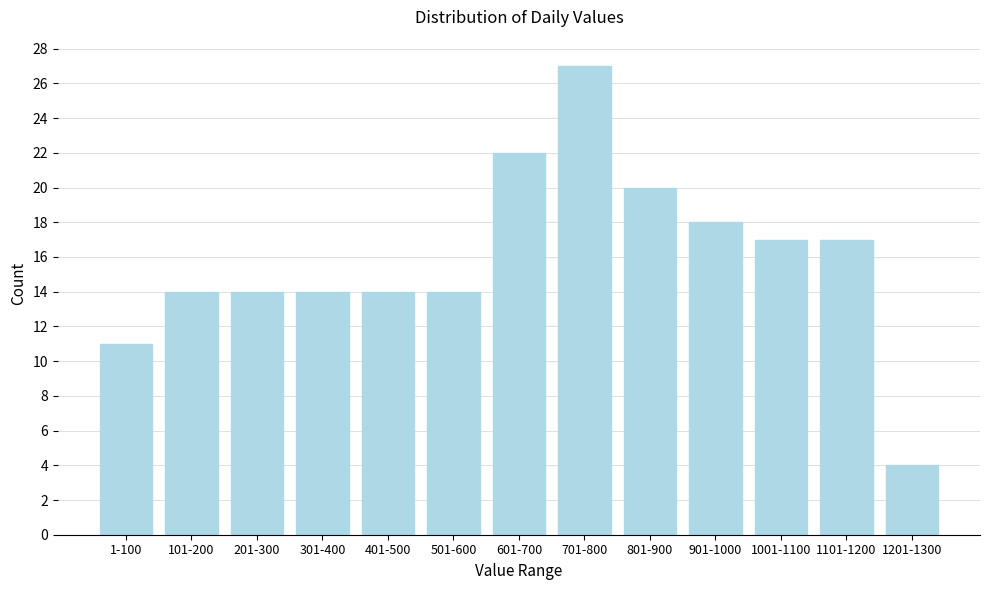

Reading left to right, transcribe all the data shown in this chart.

11	14	14	14	14	14	22	27	20	18	17	17	4